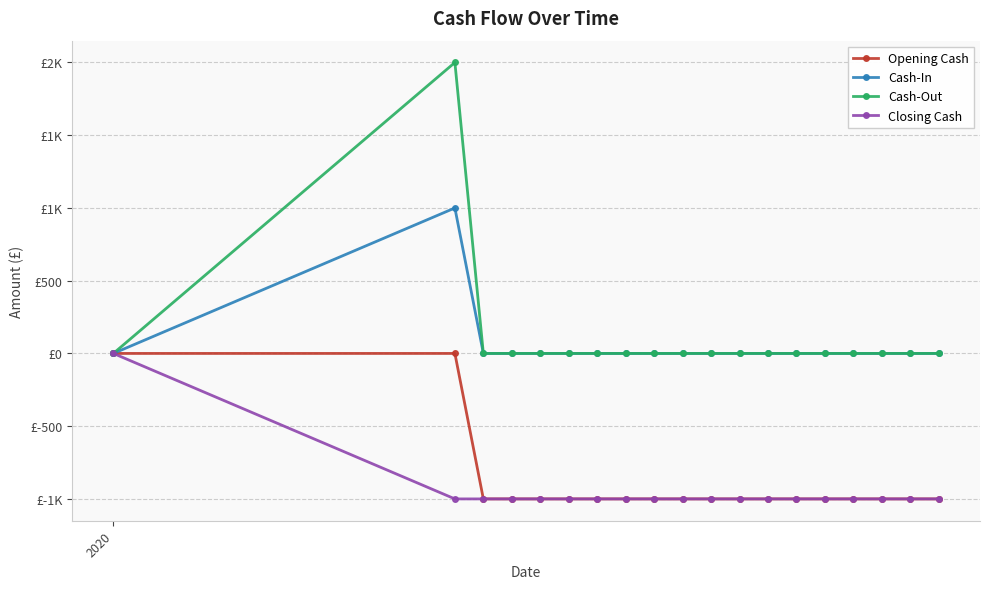

Does the chart have visible grid lines?

Yes